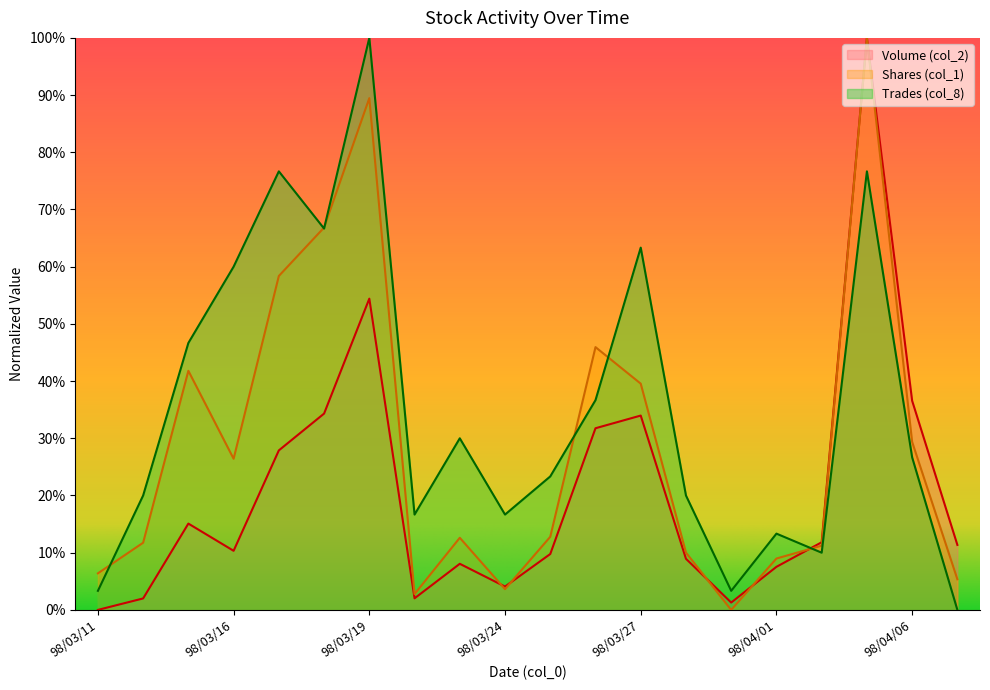

The Volume (col_2) series shows 0.1 at 98/03/16. True or false?

True